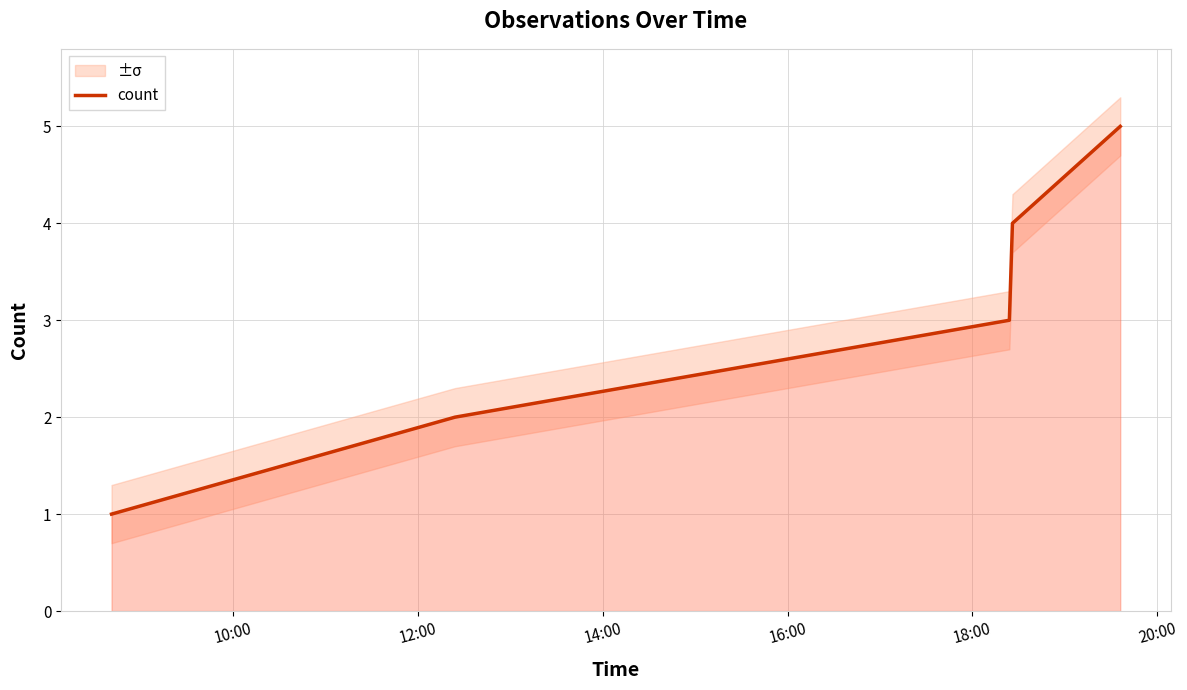

How many lines are shown in the chart?

1